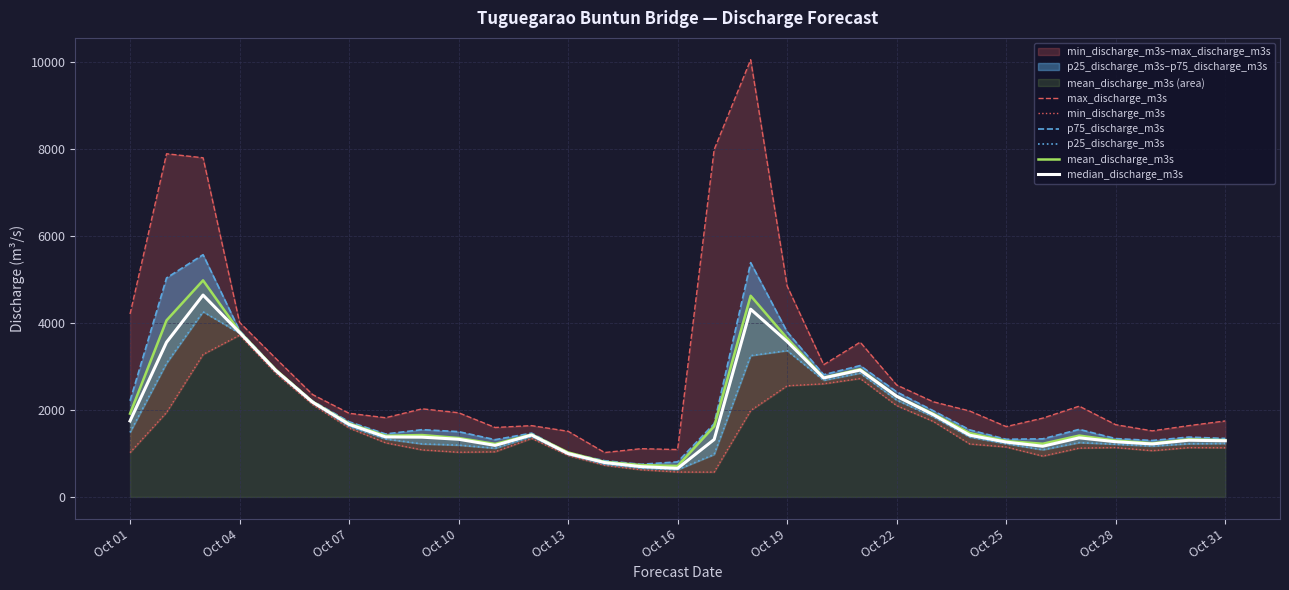

What is the maximum value for min_discharge_m3s?

3716.4